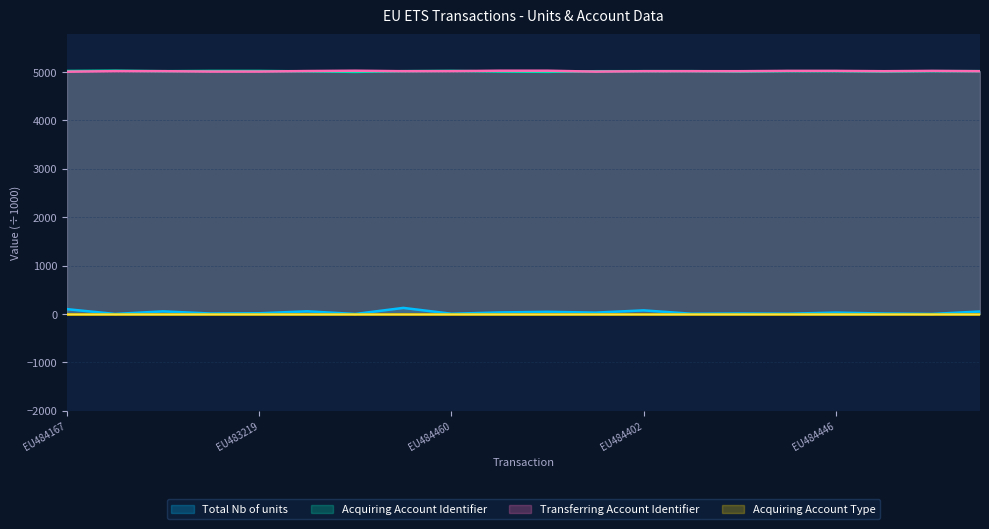

Does the chart have visible grid lines?

Yes